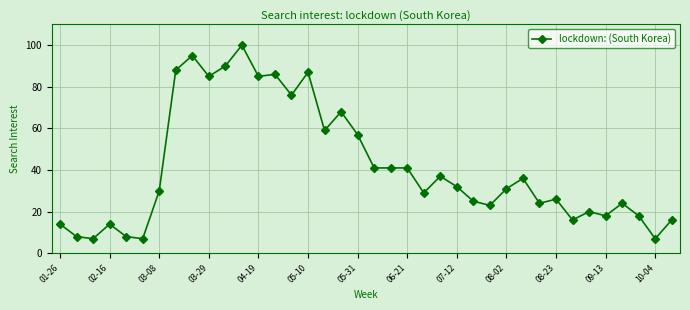

What is the minimum value shown in the chart?

7